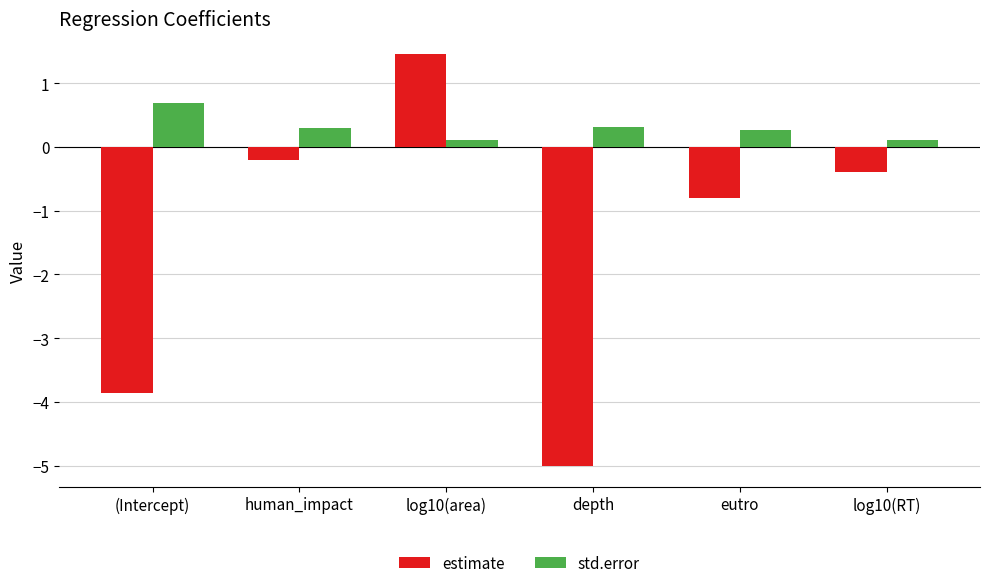

What are all the series names shown in the legend?

estimate, std.error